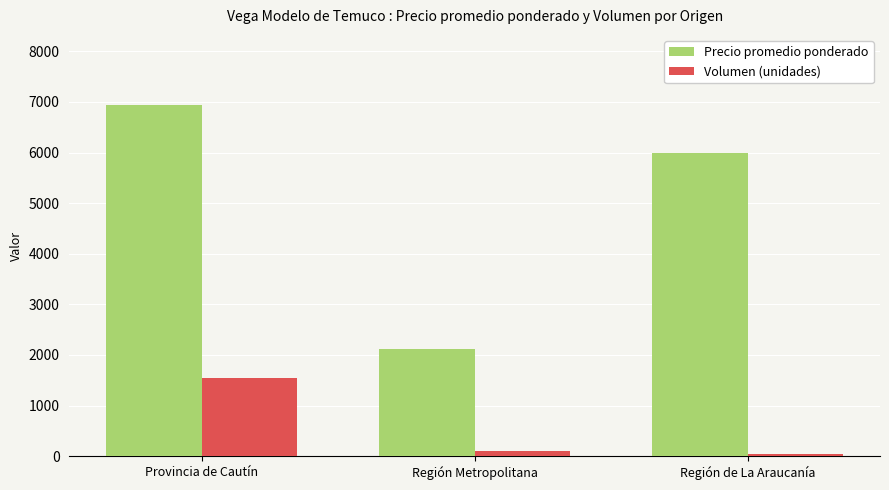

What is the spread (max minus min) of values at Región de La Araucanía?

5960